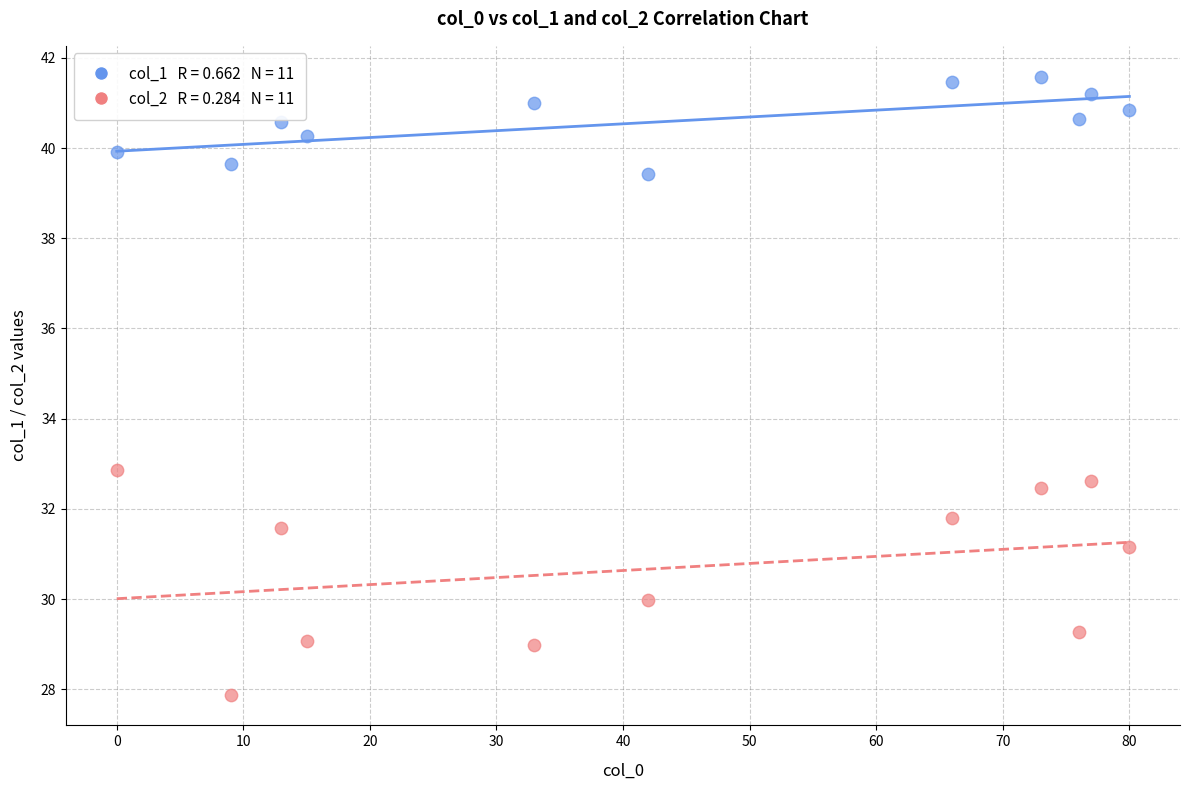

Across all data points, what is the range of Y values (max minus min)?

13.7